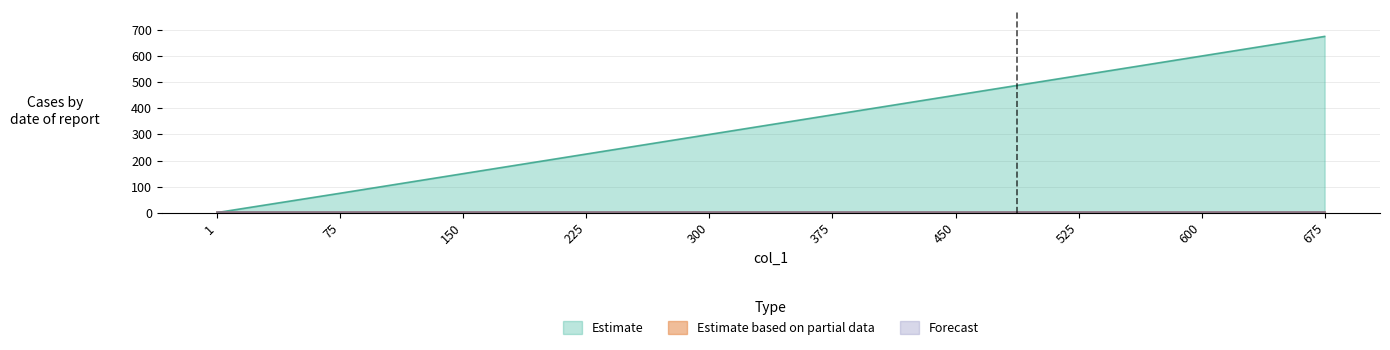

What is the value of the Estimate based on partial data point at the 7th from the left?

1.5